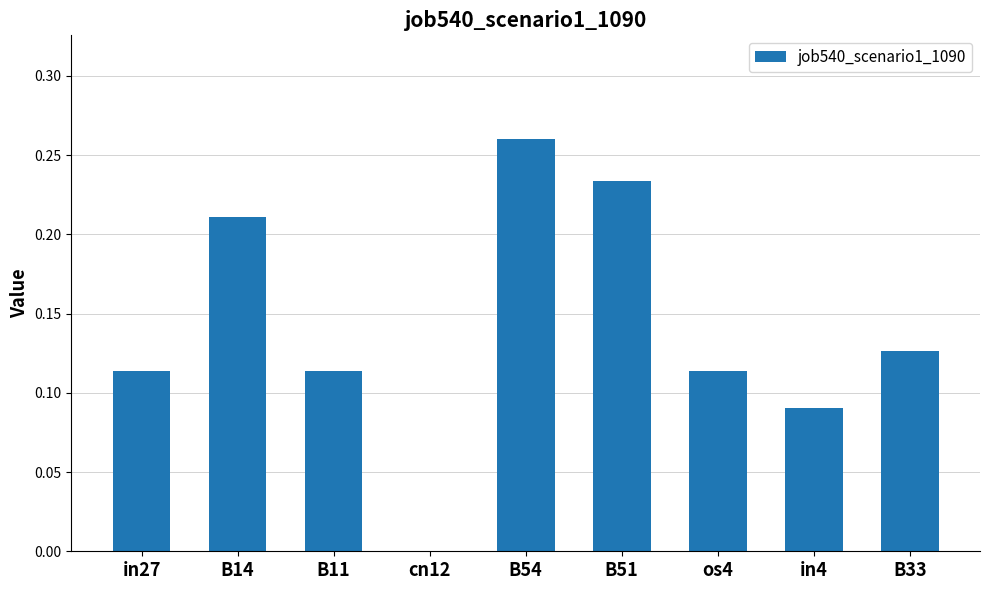

Which has a higher value, B54 or in27?

B54